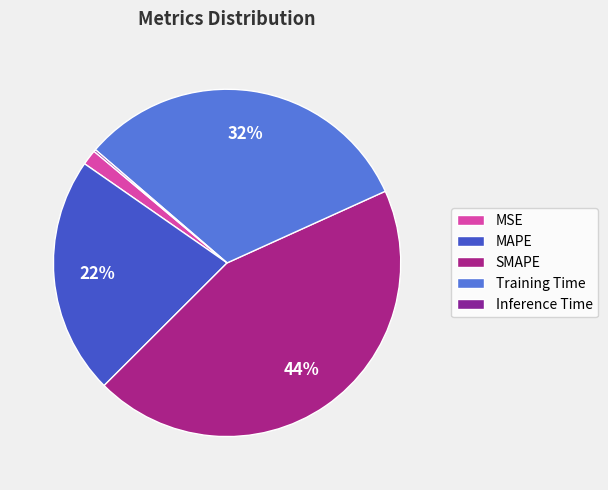

To the nearest percent, what percentage of the pie is MAPE?

22%